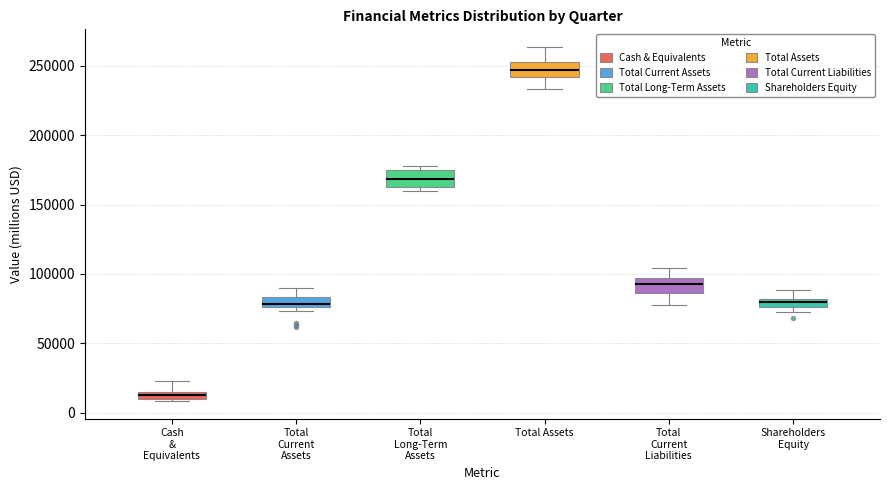

Which box has the lowest median line?

Cash & Equivalents